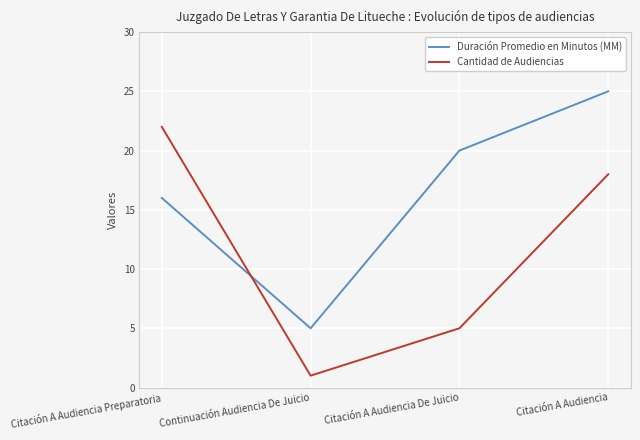

Reading left to right, extract all data points from this chart.

Duración Promedio en Minutos (MM): 16	5	20	25
Cantidad de Audiencias: 22	1	5	18